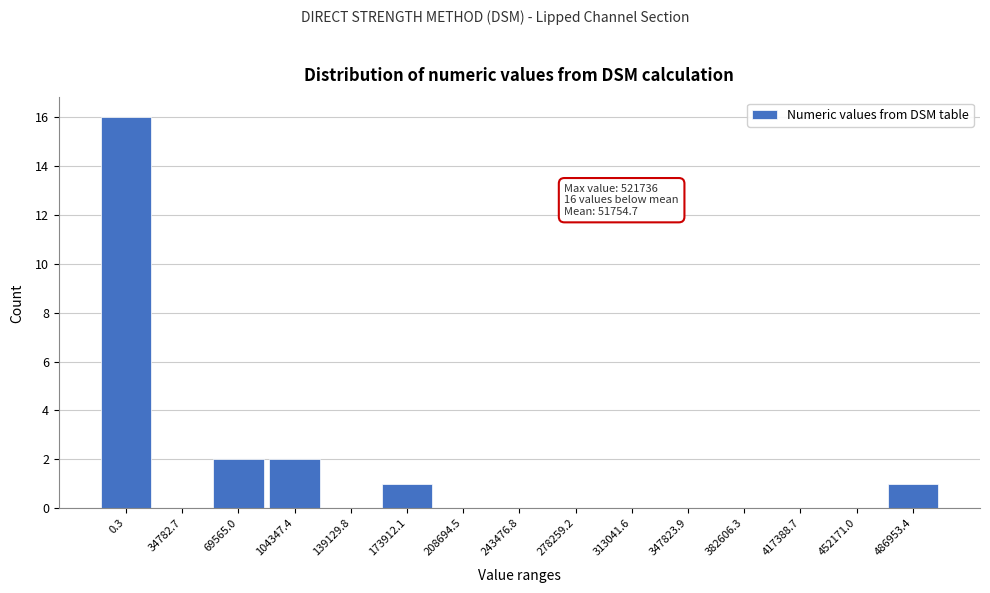

Reading left to right, what are all the values shown in this chart?

0.3=16	34782.7=0	69565.0=2	104347.4=2	139129.8=0	173912.1=1	208694.5=0	243476.8=0	278259.2=0	313041.6=0	347823.9=0	382606.3=0	417388.7=0	452171.0=0	486953.4=1